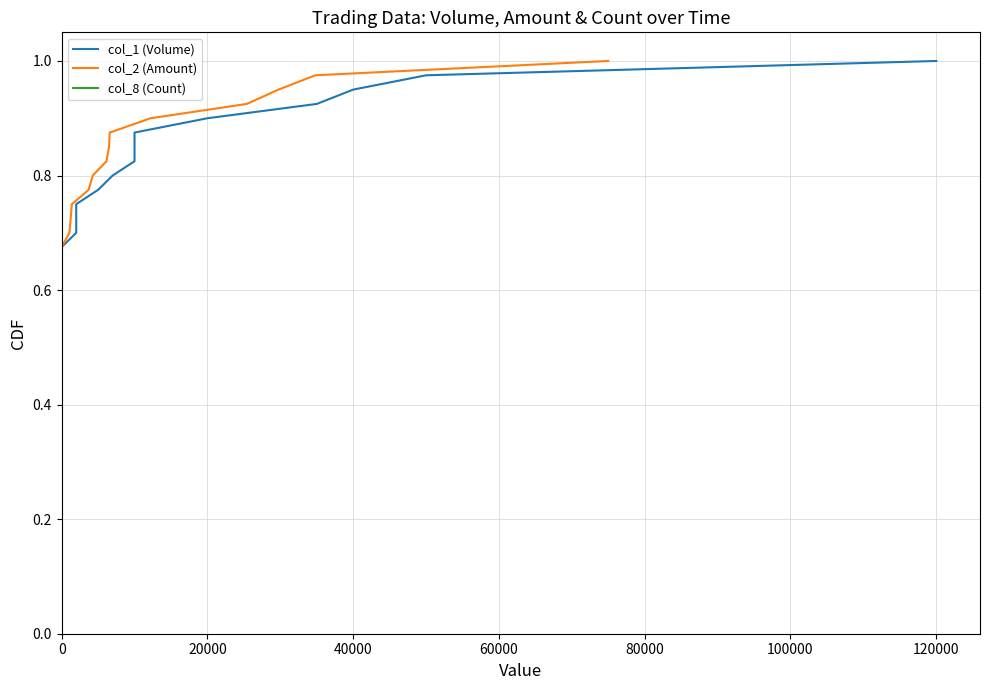

True or false: col_8 (Count) and col_2 (Amount) cross at least once.

False